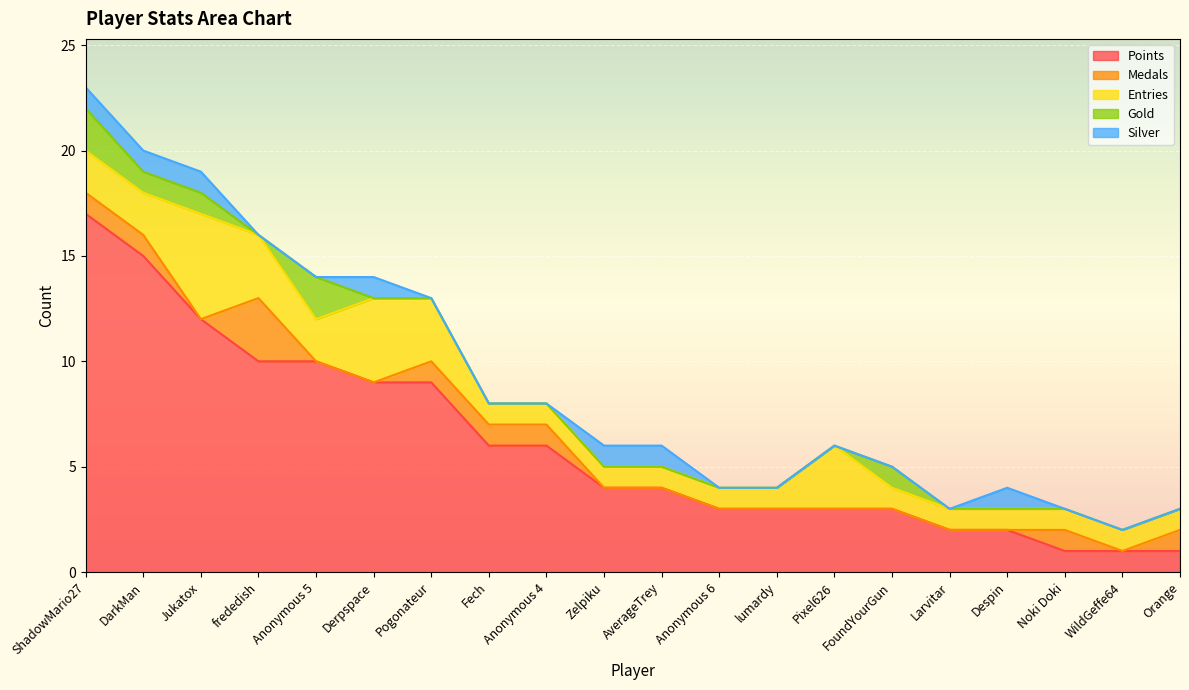

Count the Gold values in the range 0 to 1.

18